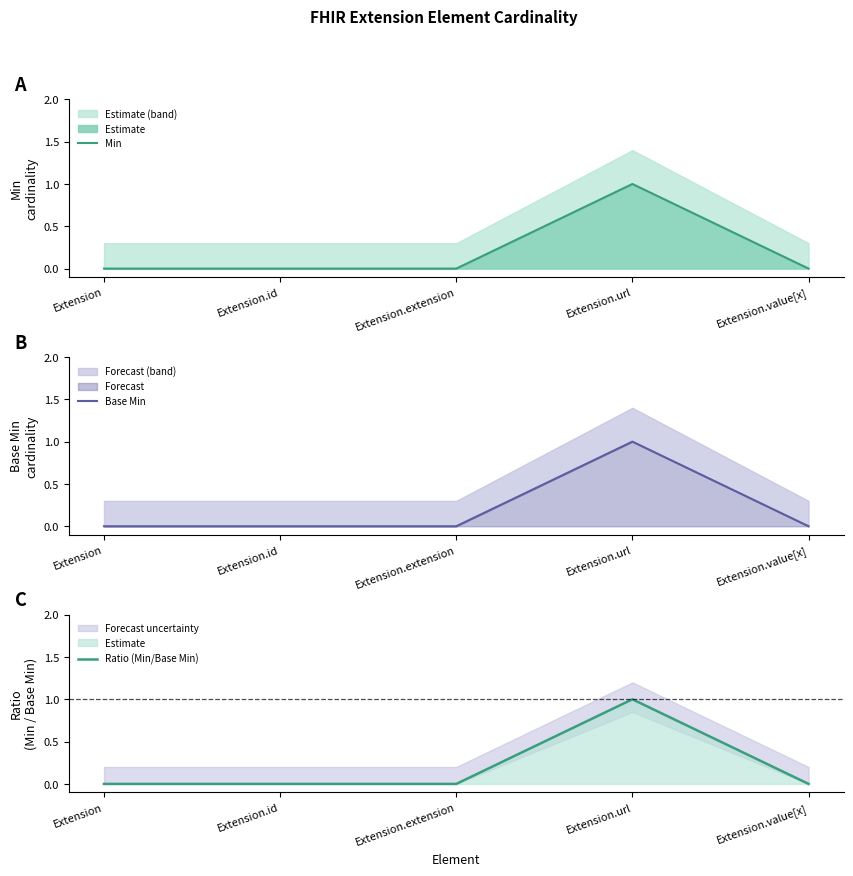

Which category has the lowest value in the Ratio (Min/Base Min) series?

Extension